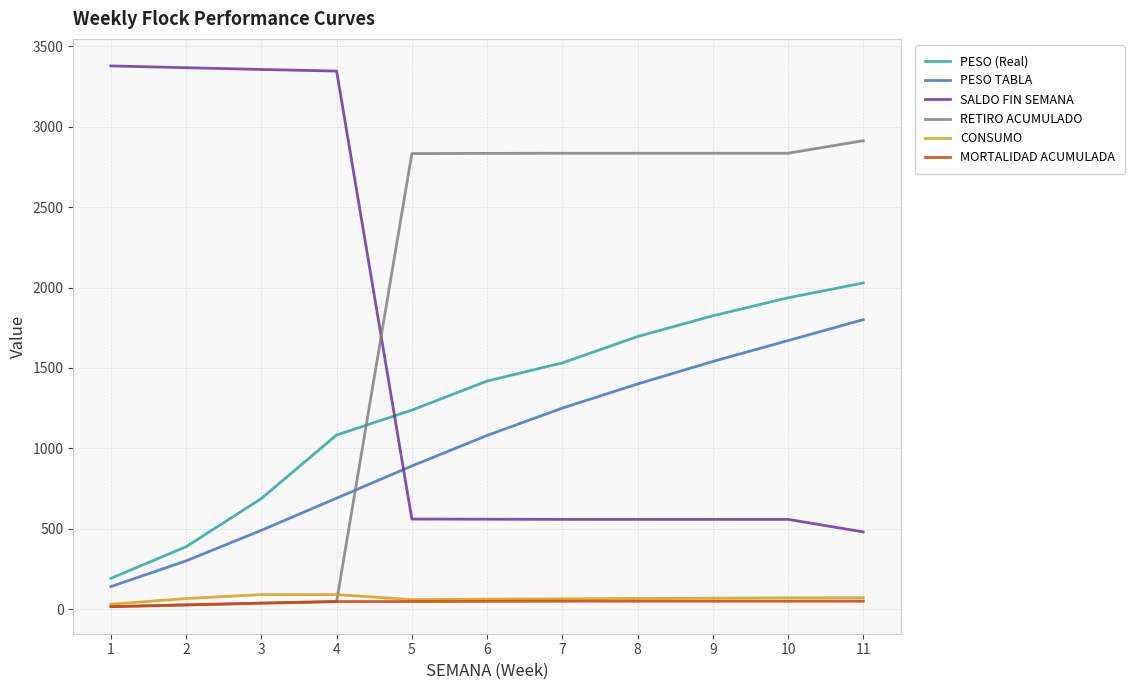

True or false: PESO (Real) and RETIRO ACUMULADO cross at least once.

True